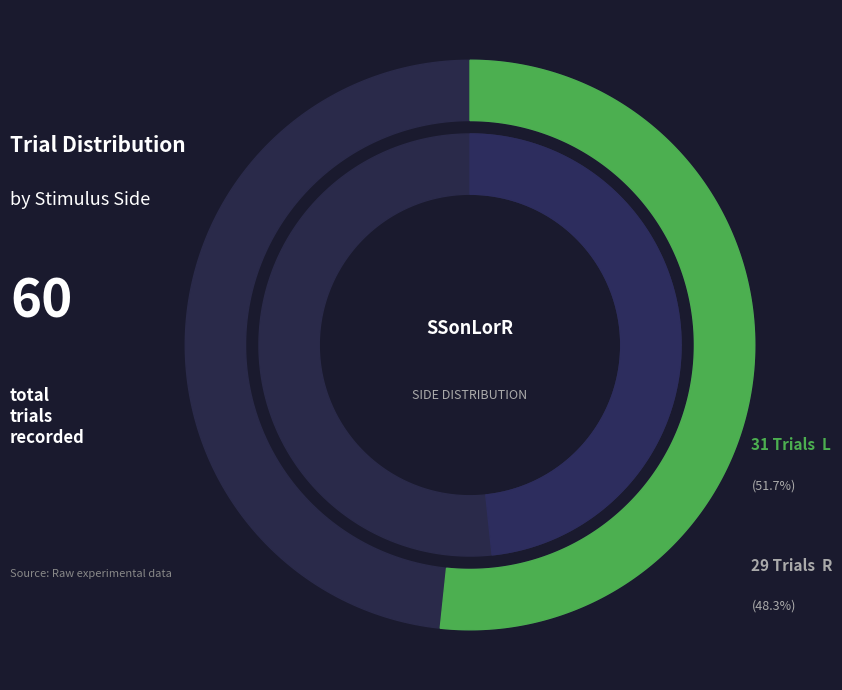

Which category has the smallest portion of the pie?

R